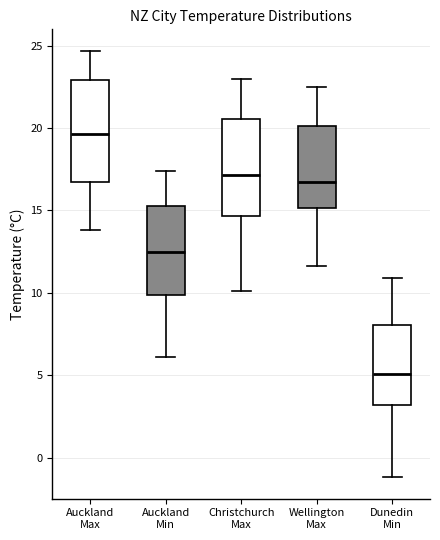

Where is the lower edge of the box for Wellington Max on the y-axis? The values are not printed on the chart, so give them approximately, as read against the axis.

15.0